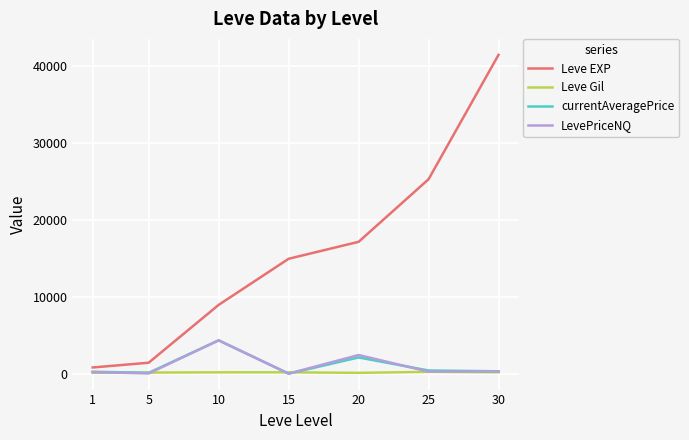

Which series has the largest range (max minus min)?

Leve EXP